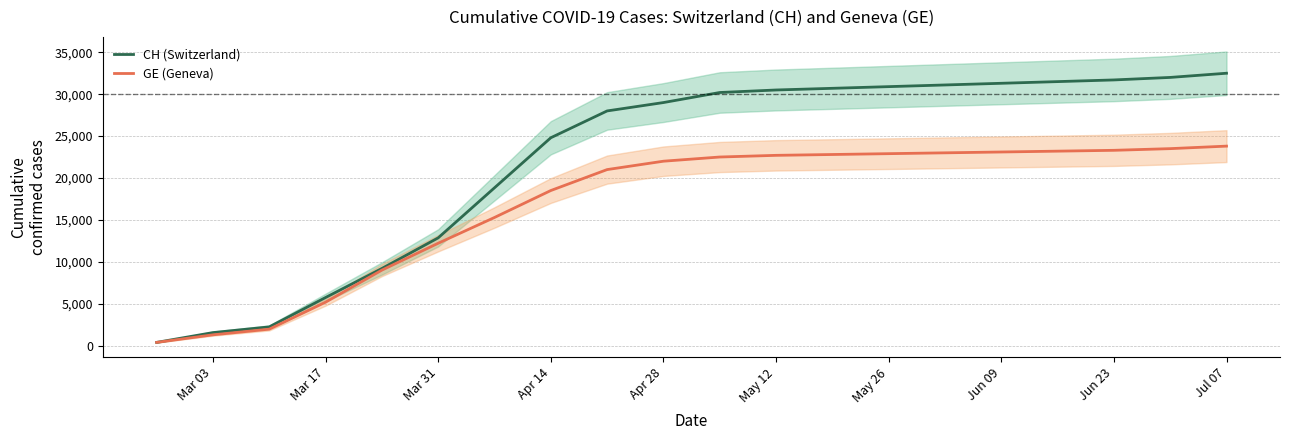

What is the maximum value for GE (Geneva)?

23800